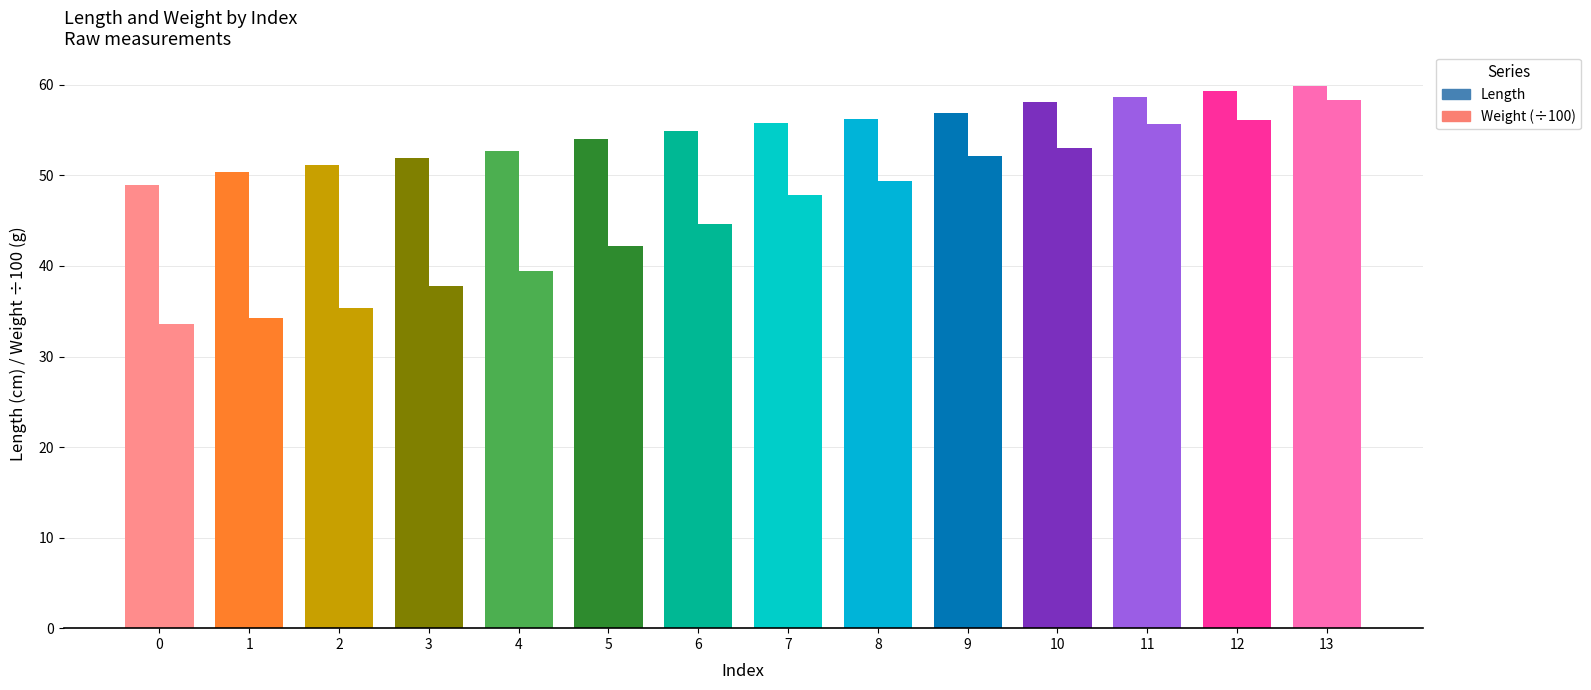

How many data points in Weight (÷100) are less than 47?

7